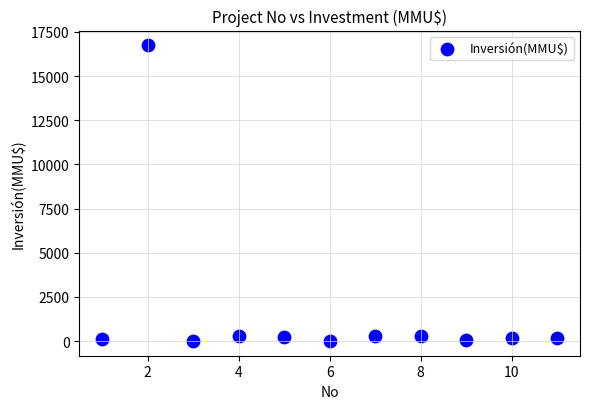

What is the range of X values (max minus min)?

10